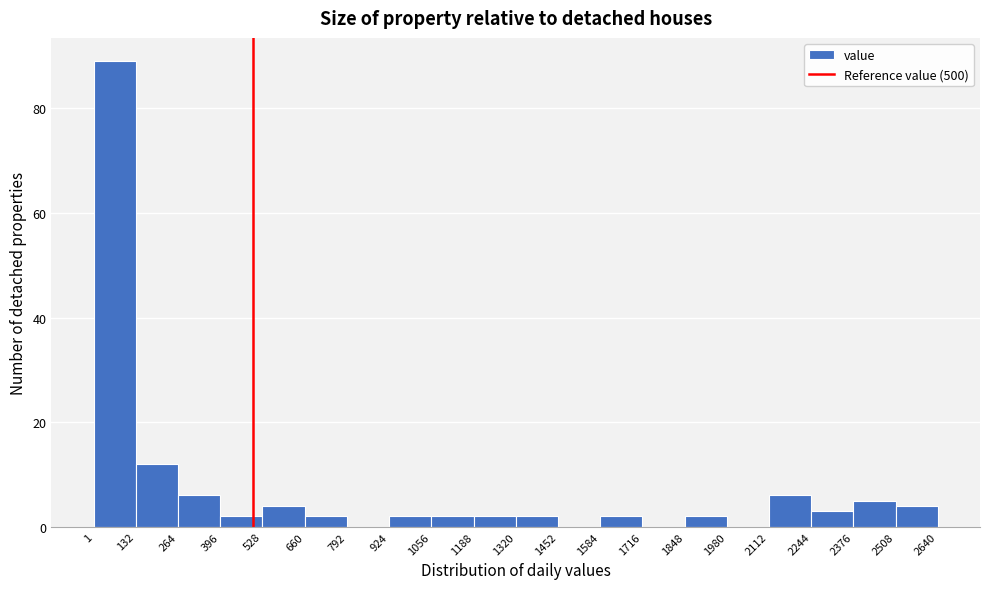

Reading left to right, list every bar in this chart as the range it spans on the x-axis followed by its height. The values are not printed on the chart, so give them approximately, as read against the axis.

1 to 132: 90
132 to 264: 12
264 to 396: 6
396 to 528: 2
528 to 660: 4
660 to 792: 2
792 to 924: 0
924 to 1056: 2
1056 to 1188: 2
1188 to 1320: 2
1320 to 1452: 2
1452 to 1584: 0
1584 to 1716: 2
1716 to 1848: 0
1848 to 1980: 2
1980 to 2112: 0
2112 to 2244: 6
2244 to 2376: 4
2376 to 2508: 6
2508 to 2640: 4